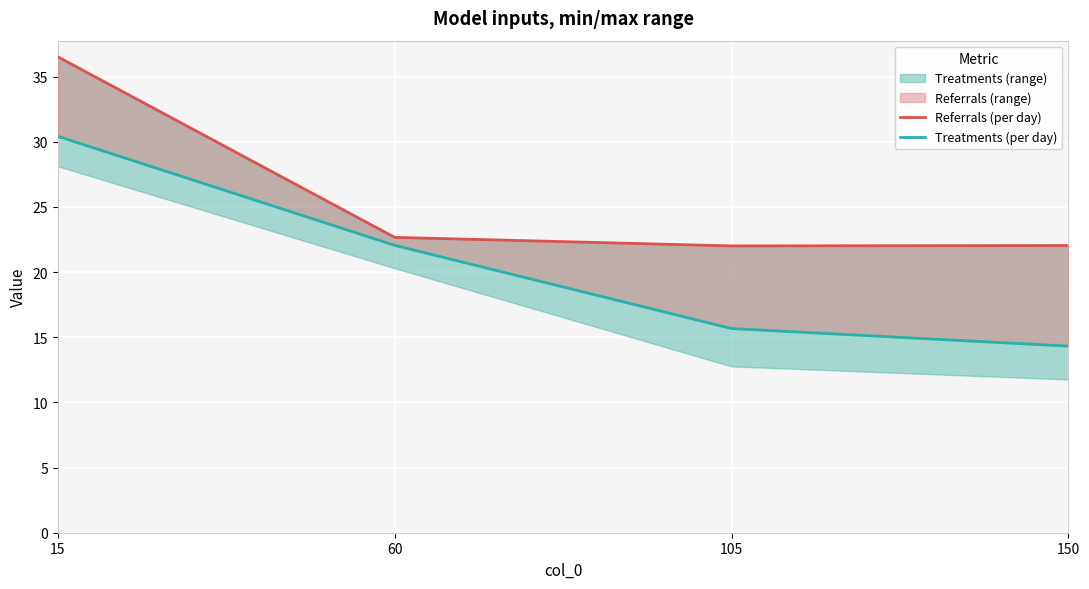

True or false: Referrals (per day) and Treatments (per day) cross at least once.

False